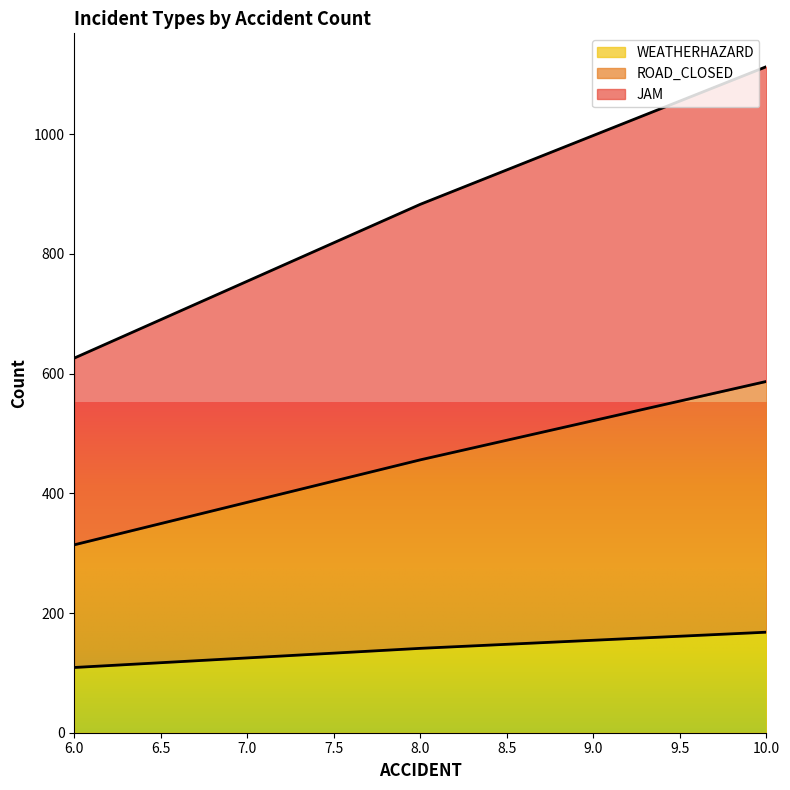

What is the maximum value for WEATHERHAZARD?

168